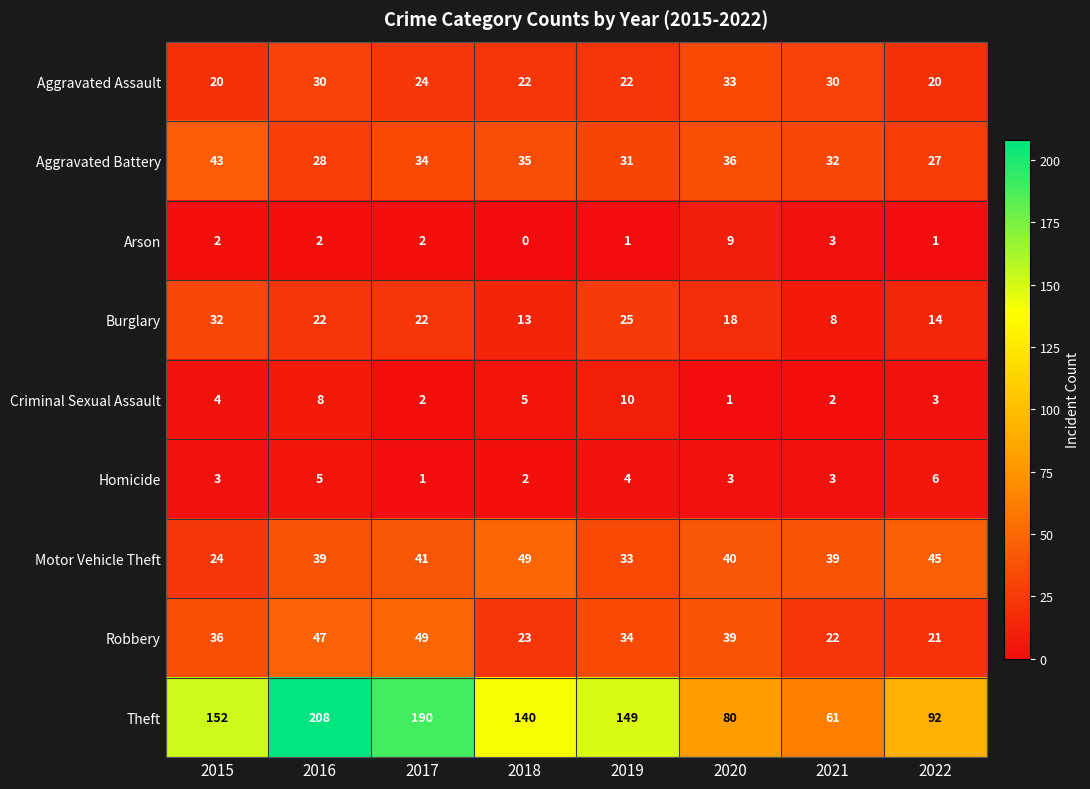

List the labels in order of Robbery value, largest first.

2017, 2016, 2020, 2015, 2019, 2018, 2021, 2022